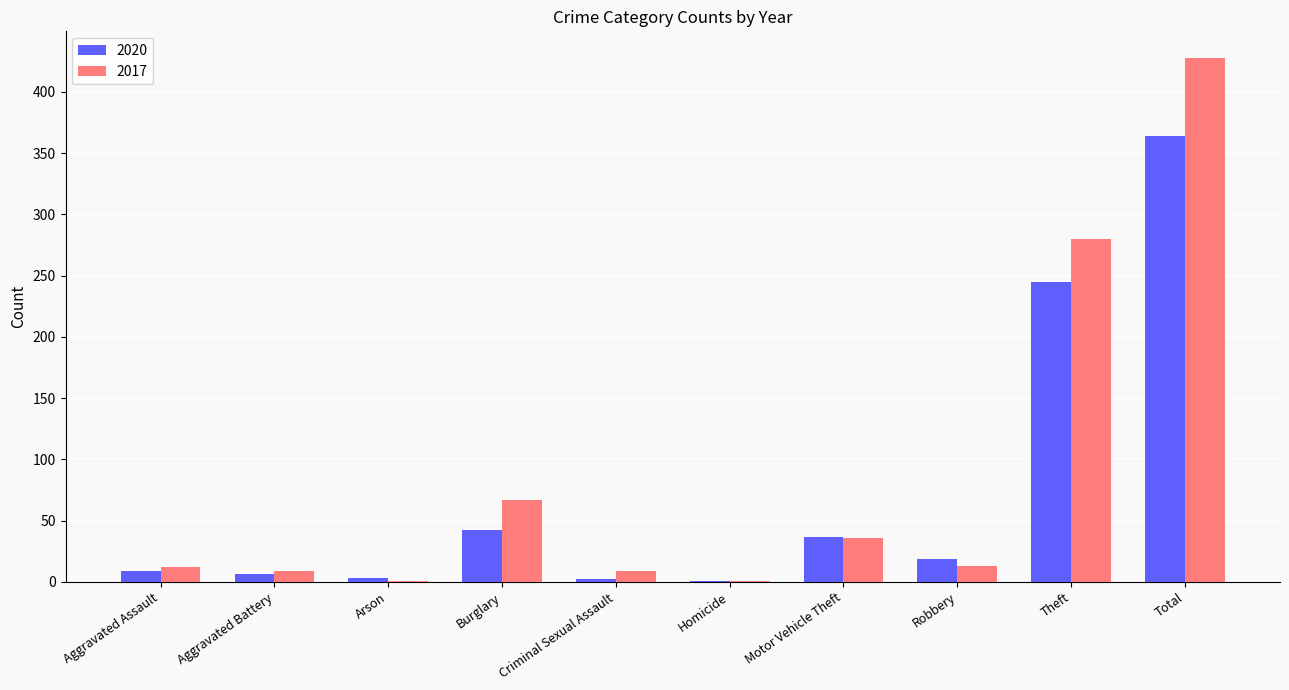

True or false: 2020 has a value of 53 at Motor Vehicle Theft.

False